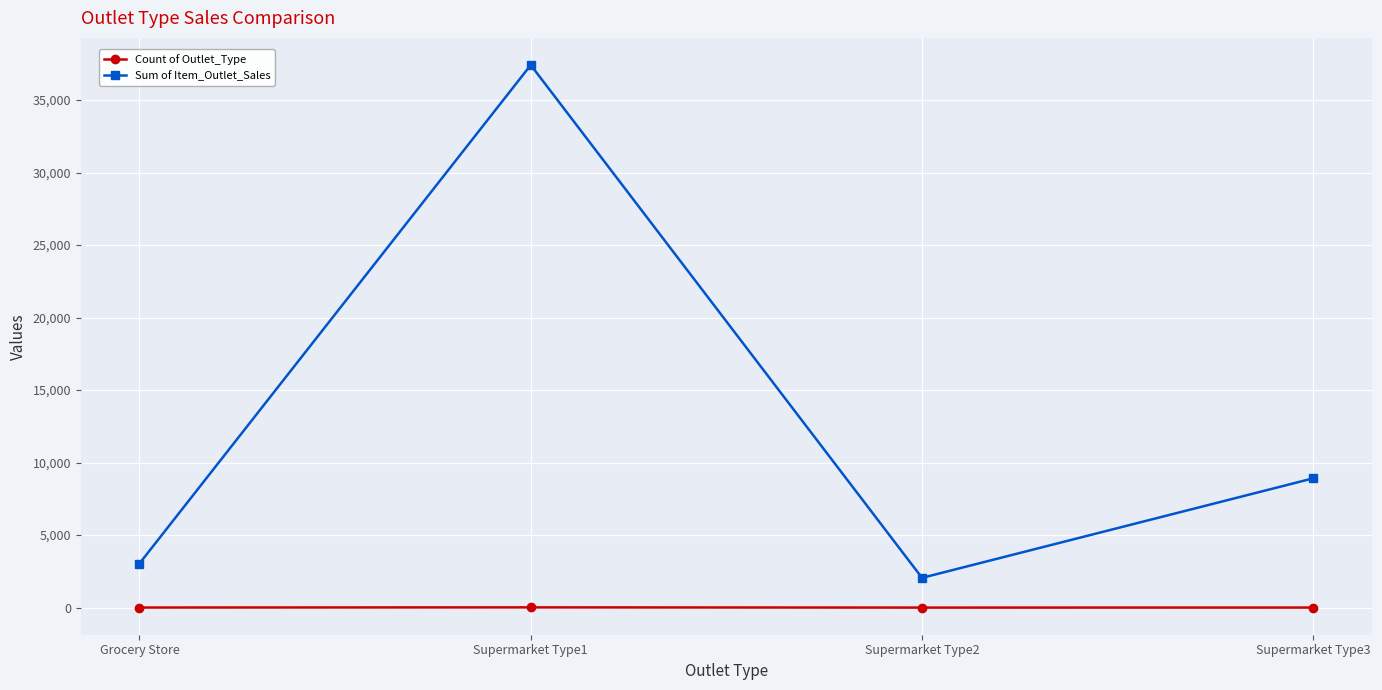

What is the label of the 2nd point from the right?

Supermarket Type2